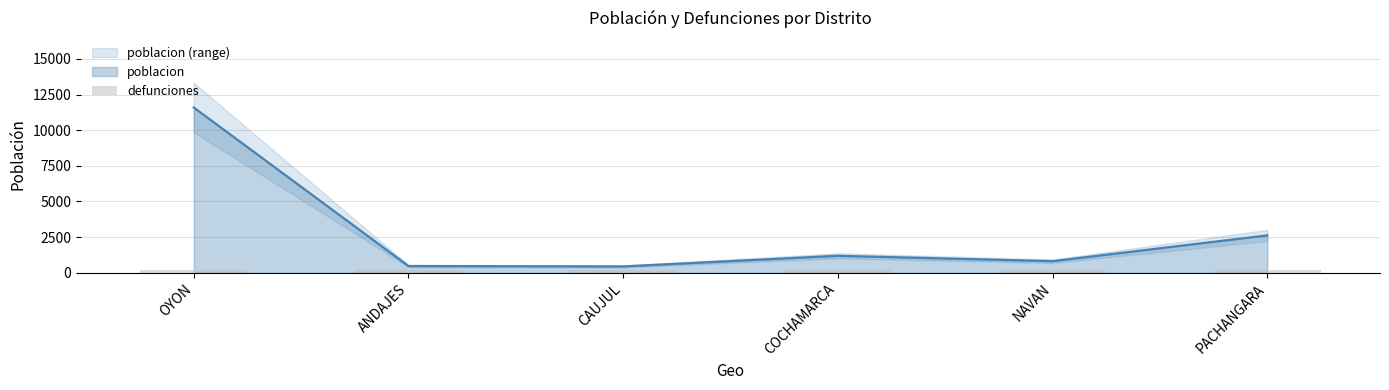

Are the bars grouped side by side (vs. stacked)?

No